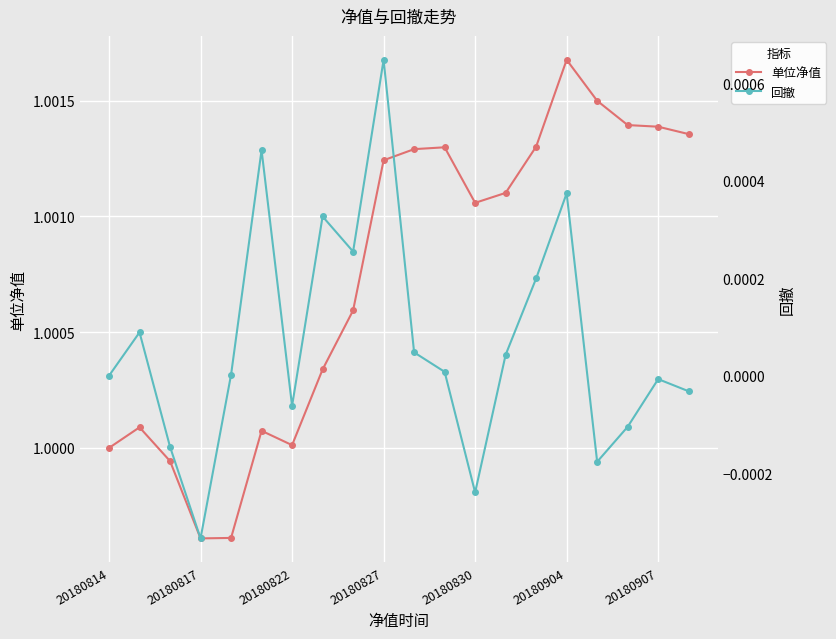

What are all the series names shown in the legend?

单位净值, 回撤